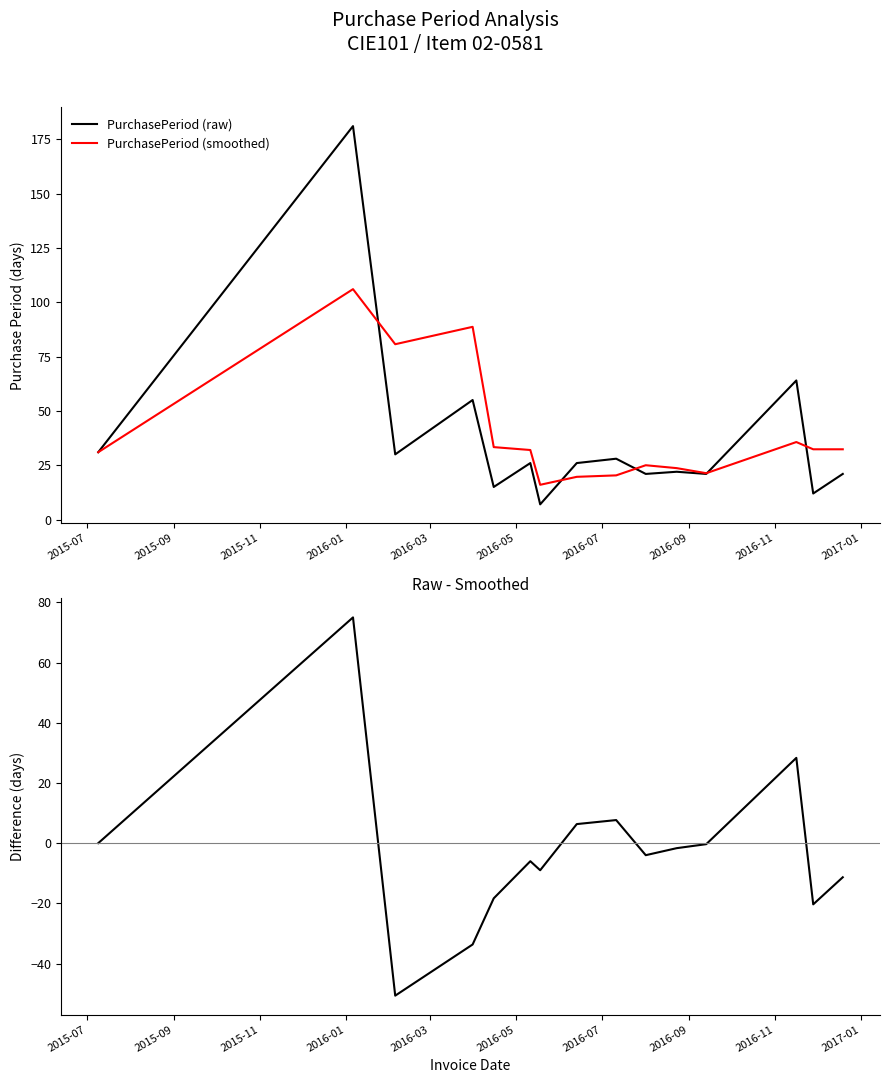

True or false: PurchasePeriod (smoothed) and raw - smoothed intersect in this chart.

False